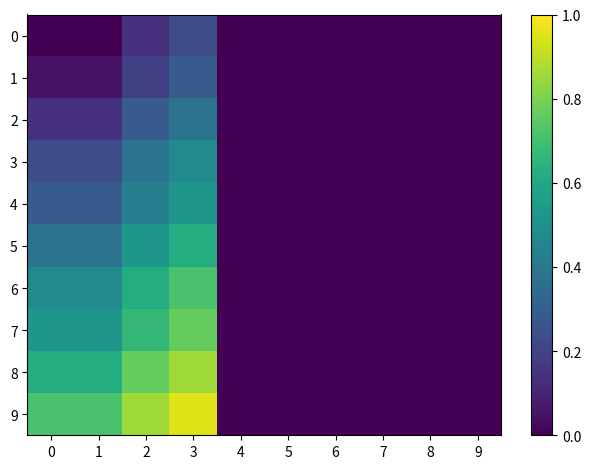

Reading left to right, what are all the values shown in this chart?

0: 0=0.0	1=0.0	2=0.1	3=0.2	4=0.0	5=0.0	6=0.0	7=0.0	8=0.0	9=0.0
1: 0=0.0	1=0.0	2=0.2	3=0.3	4=0.0	5=0.0	6=0.0	7=0.0	8=0.0	9=0.0
2: 0=0.1	1=0.1	2=0.3	3=0.4	4=0.0	5=0.0	6=0.0	7=0.0	8=0.0	9=0.0
3: 0=0.2	1=0.2	2=0.4	3=0.5	4=0.0	5=0.0	6=0.0	7=0.0	8=0.0	9=0.0
4: 0=0.3	1=0.3	2=0.4	3=0.5	4=0.0	5=0.0	6=0.0	7=0.0	8=0.0	9=0.0
5: 0=0.4	1=0.4	2=0.5	3=0.6	4=0.0	5=0.0	6=0.0	7=0.0	8=0.0	9=0.0
6: 0=0.5	1=0.5	2=0.6	3=0.7	4=0.0	5=0.0	6=0.0	7=0.0	8=0.0	9=0.0
7: 0=0.5	1=0.5	2=0.7	3=0.8	4=0.0	5=0.0	6=0.0	7=0.0	8=0.0	9=0.0
8: 0=0.6	1=0.6	2=0.8	3=0.9	4=0.0	5=0.0	6=0.0	7=0.0	8=0.0	9=0.0
9: 0=0.7	1=0.7	2=0.9	3=1.0	4=0.0	5=0.0	6=0.0	7=0.0	8=0.0	9=0.0